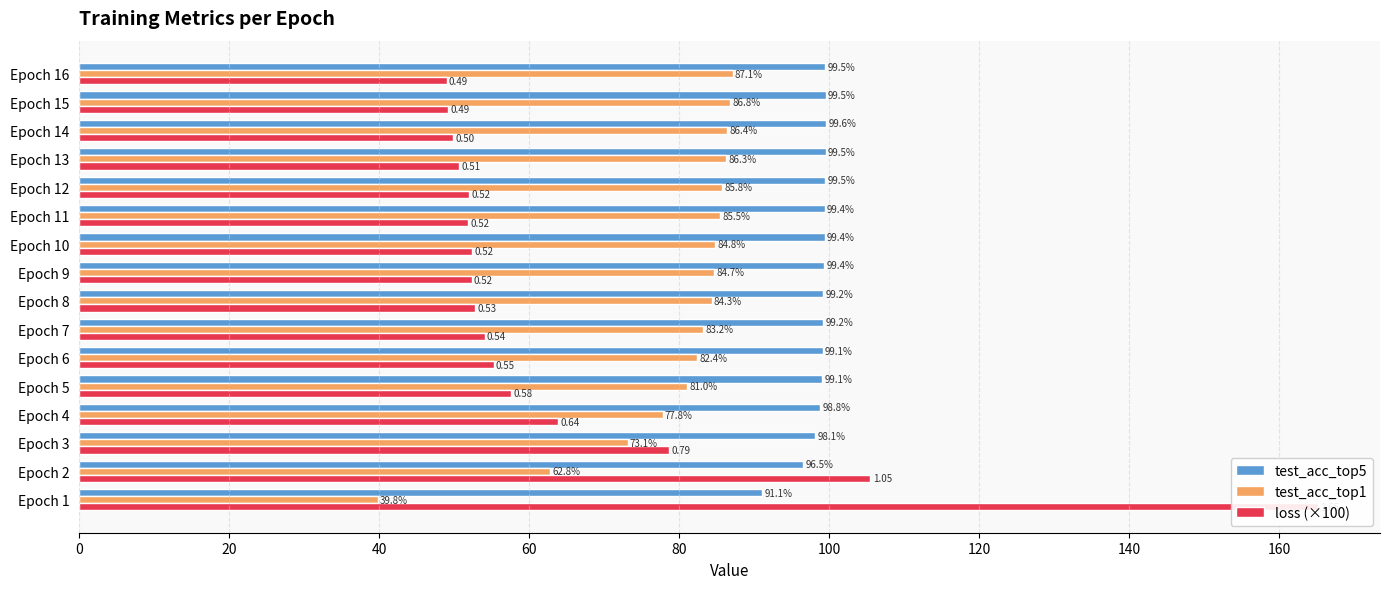

What position from the left is 0?

1